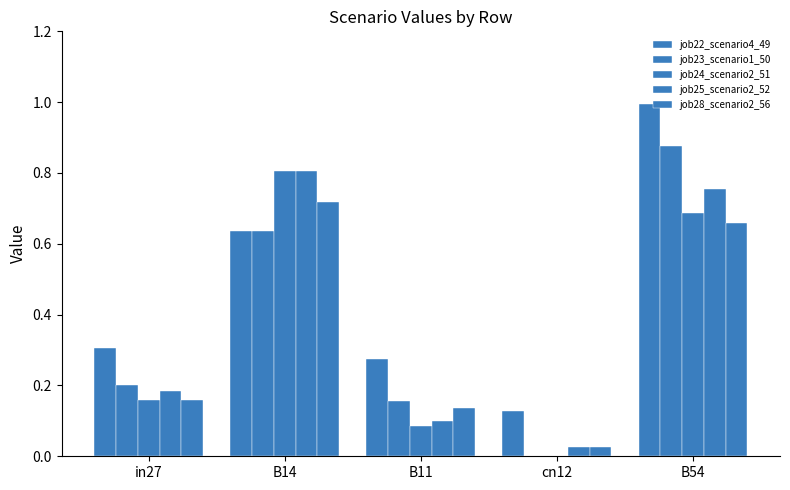

At in27, list the series in order from largest to smallest.

job22_scenario4_49, job23_scenario1_50, job25_scenario2_52, job24_scenario2_51, job28_scenario2_56